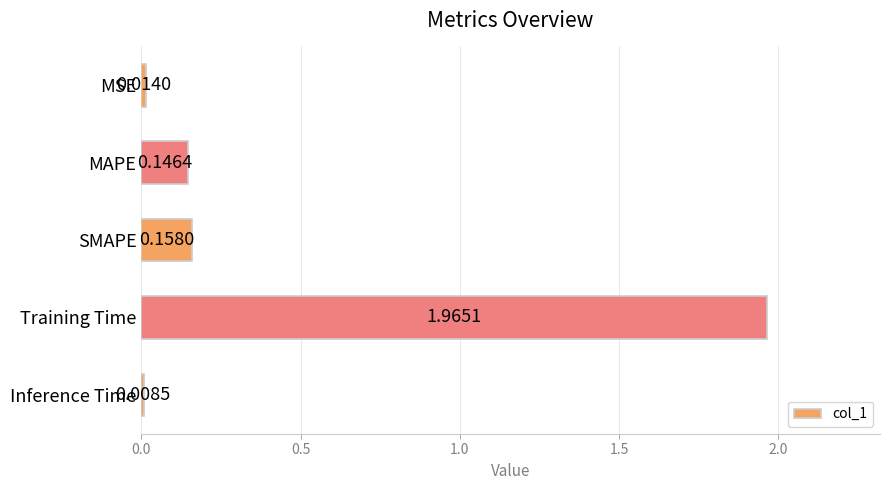

What is the change in value from MSE to Training Time?

+2.0